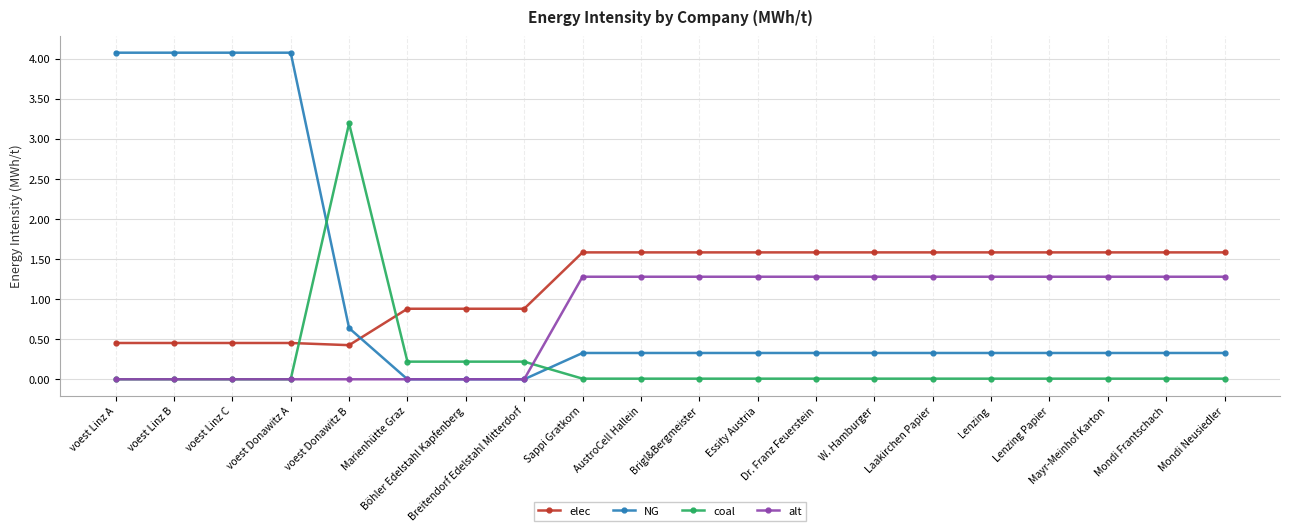

True or false: elec and alt cross at least once.

False